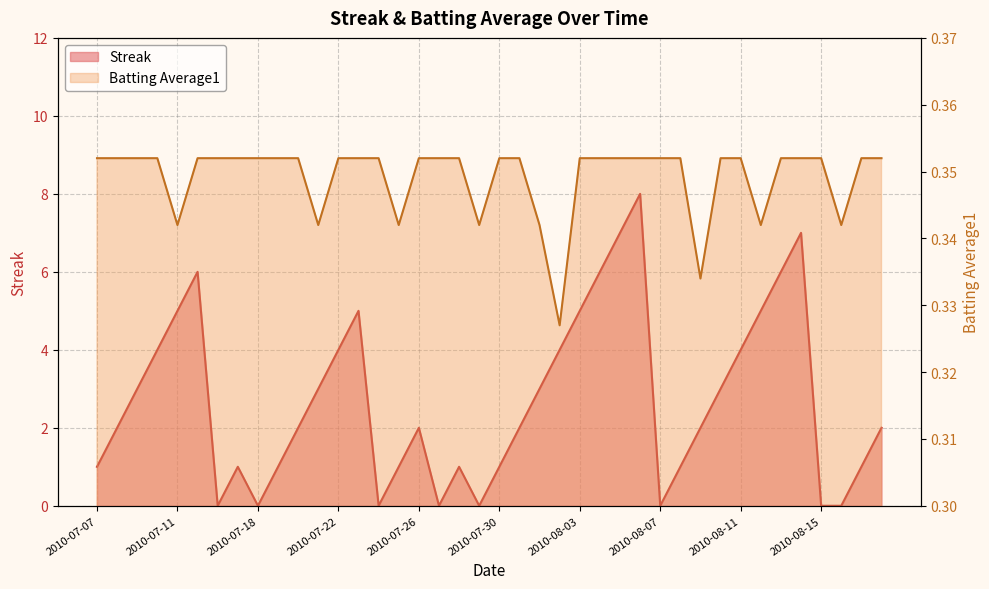

The Batting Average1 series shows 0.5 at 2010-08-01. True or false?

False